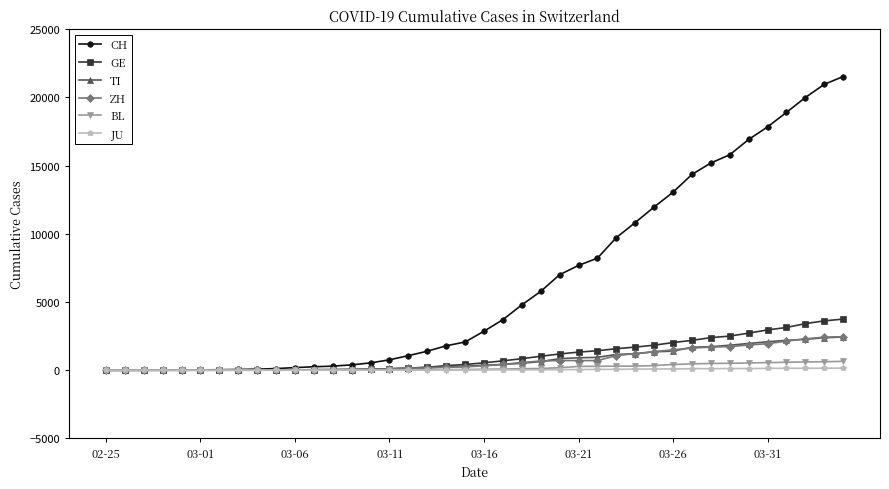

Which series has the largest total across all categories?

CH